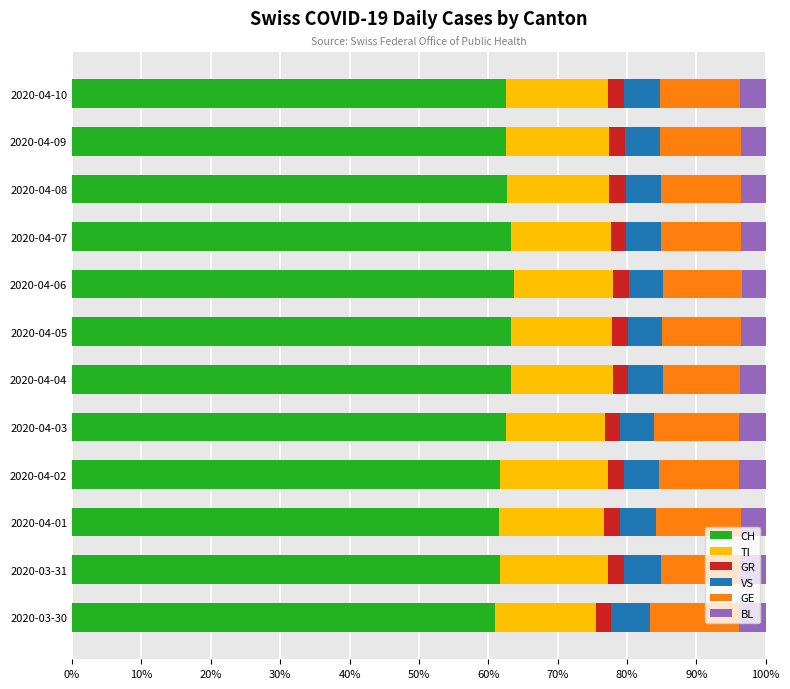

What is the minimum value for CH?

61.0